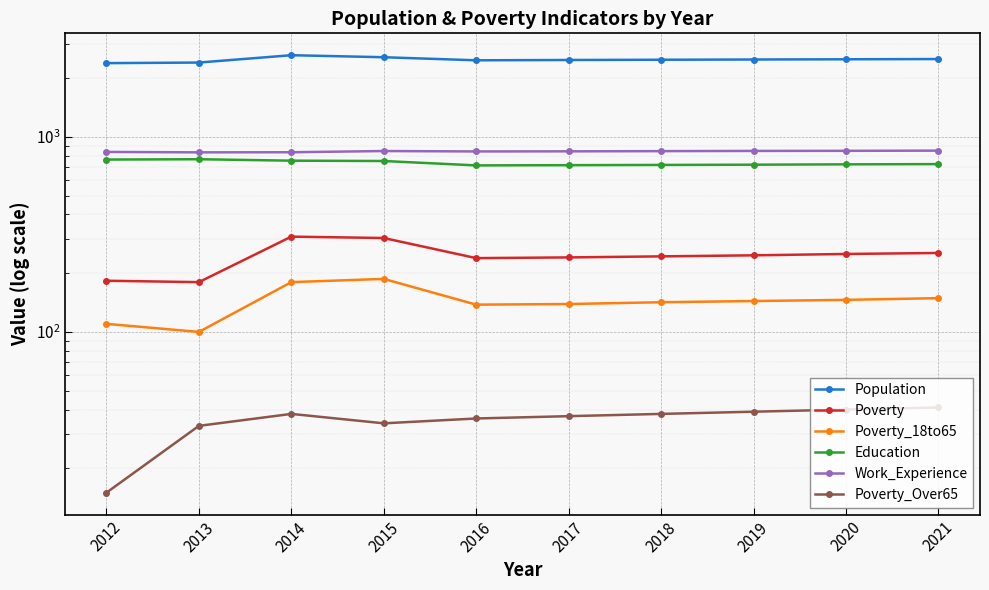

True or false: Work_Experience and Poverty cross at least once.

False